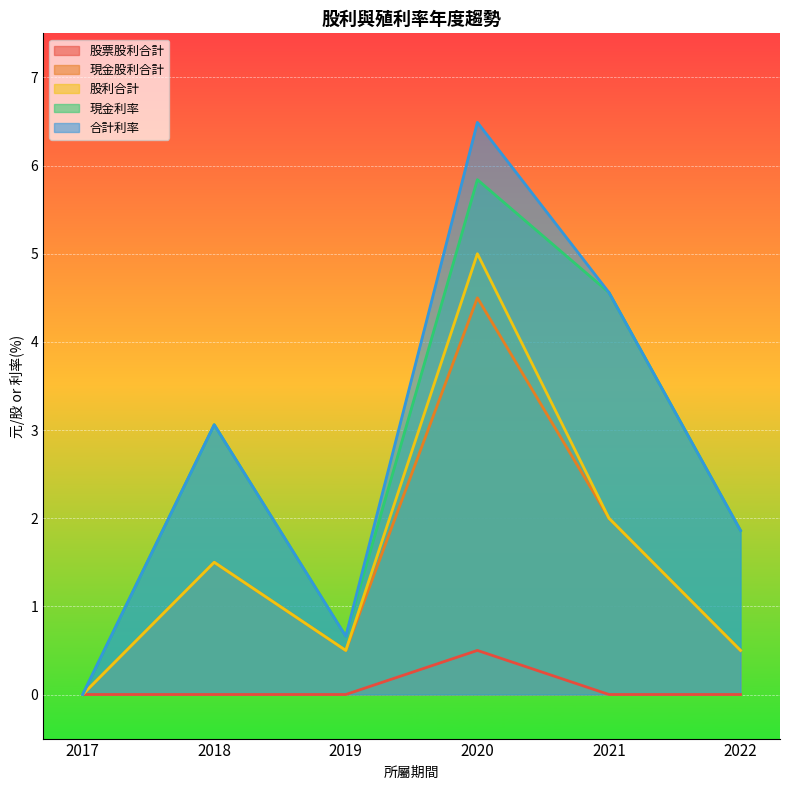

What is the value of the 合計利率 point at the 6th from the left?

1.9